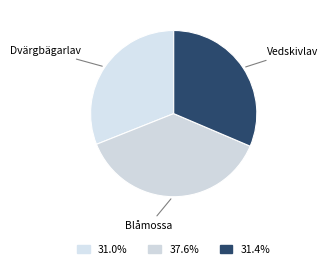

To the nearest percent, what is the average slice percentage?

33%